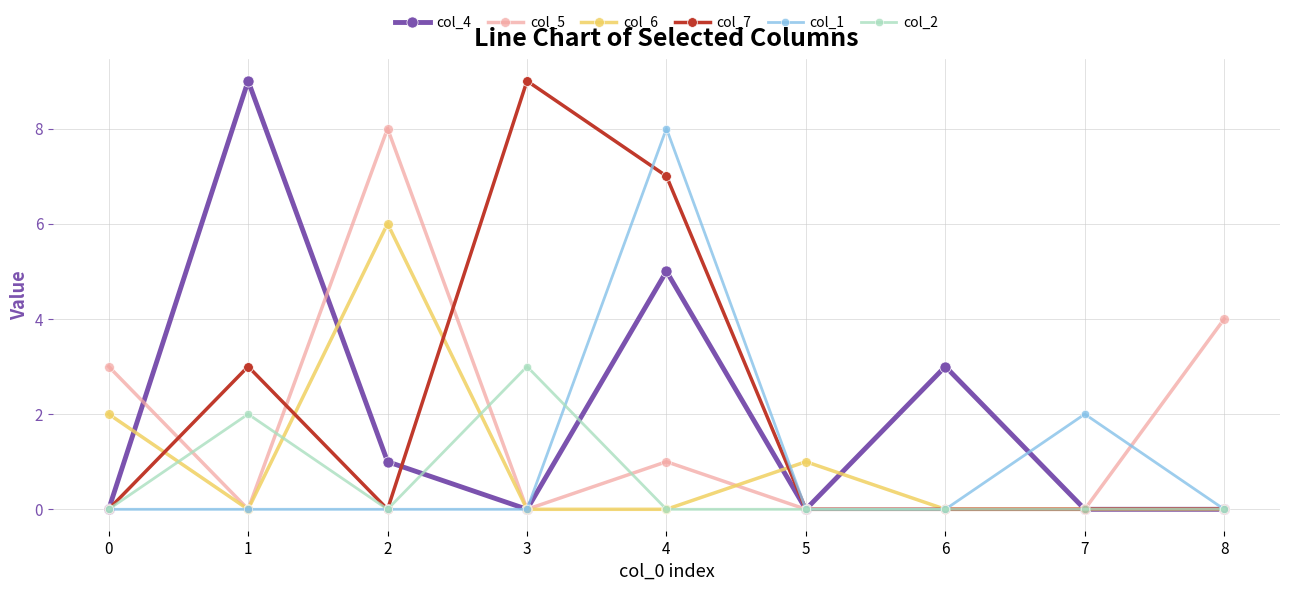

What is the sum of the col_5 values at 0 and 6?

3